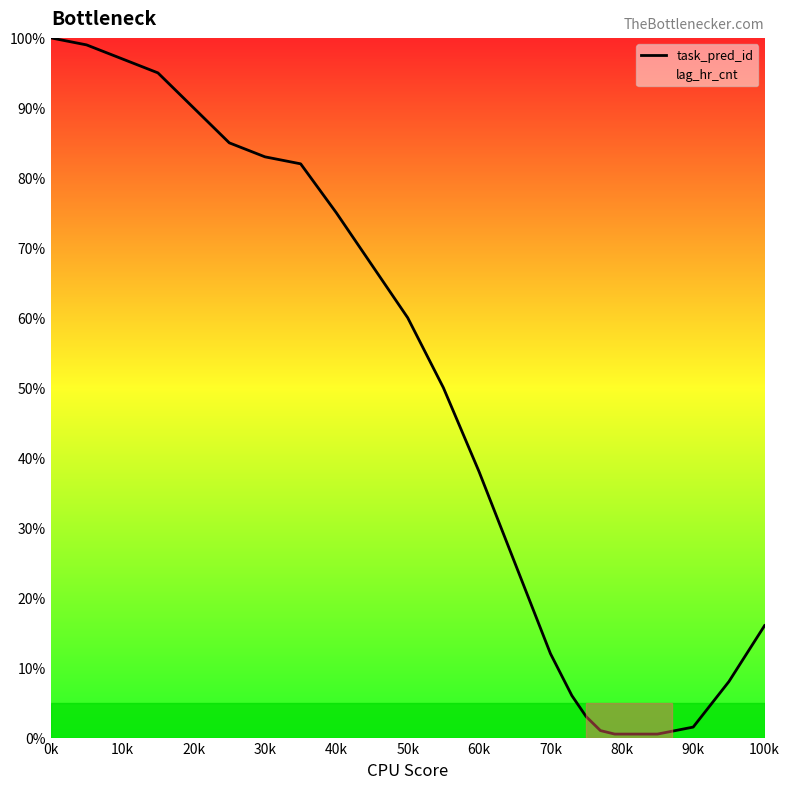

The task_pred_id series shows 134.4 at 0k. True or false?

False